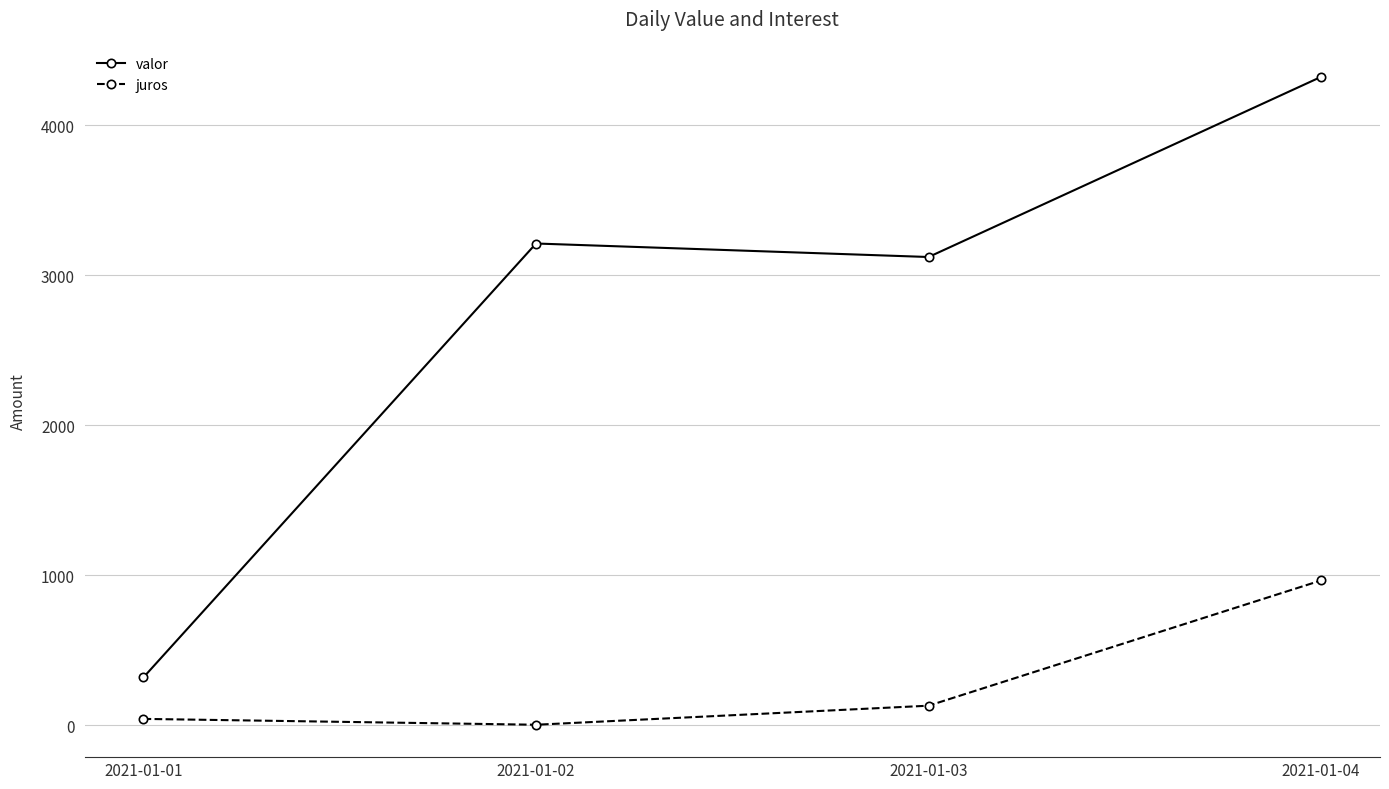

True or false: juros and valor intersect in this chart.

False